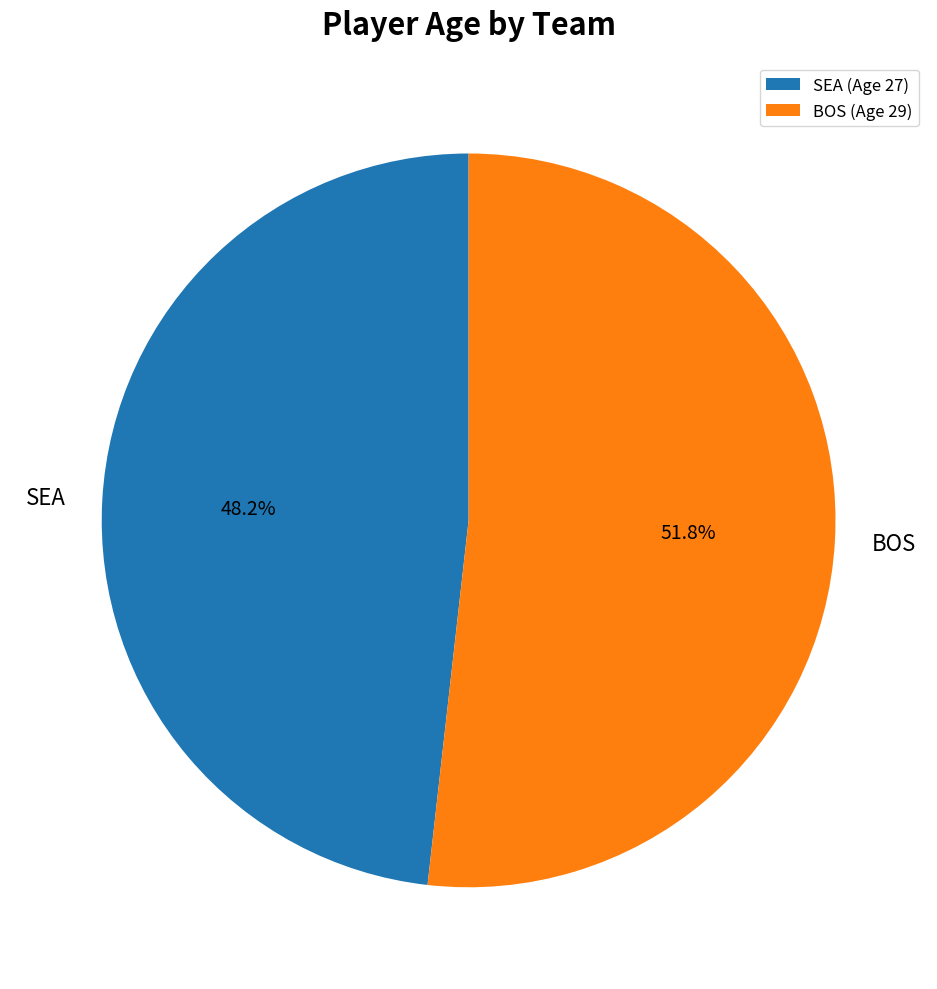

Is there a majority slice in this chart?

Yes